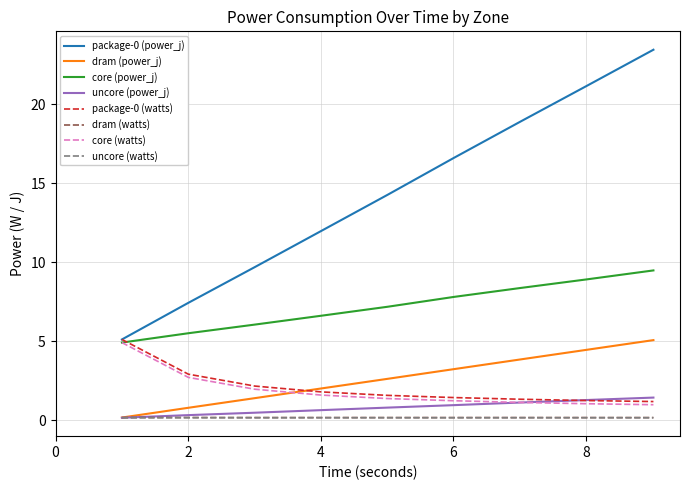

True or false: dram (watts) and uncore (watts) cross at least once.

False